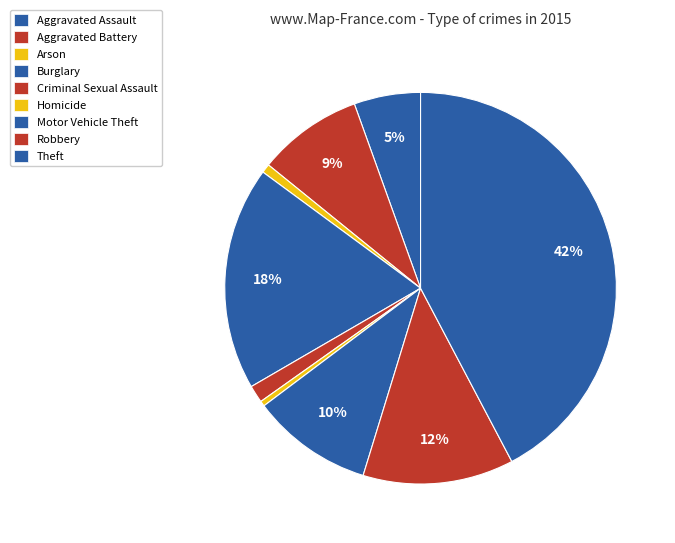

How many segments does this pie chart have?

9